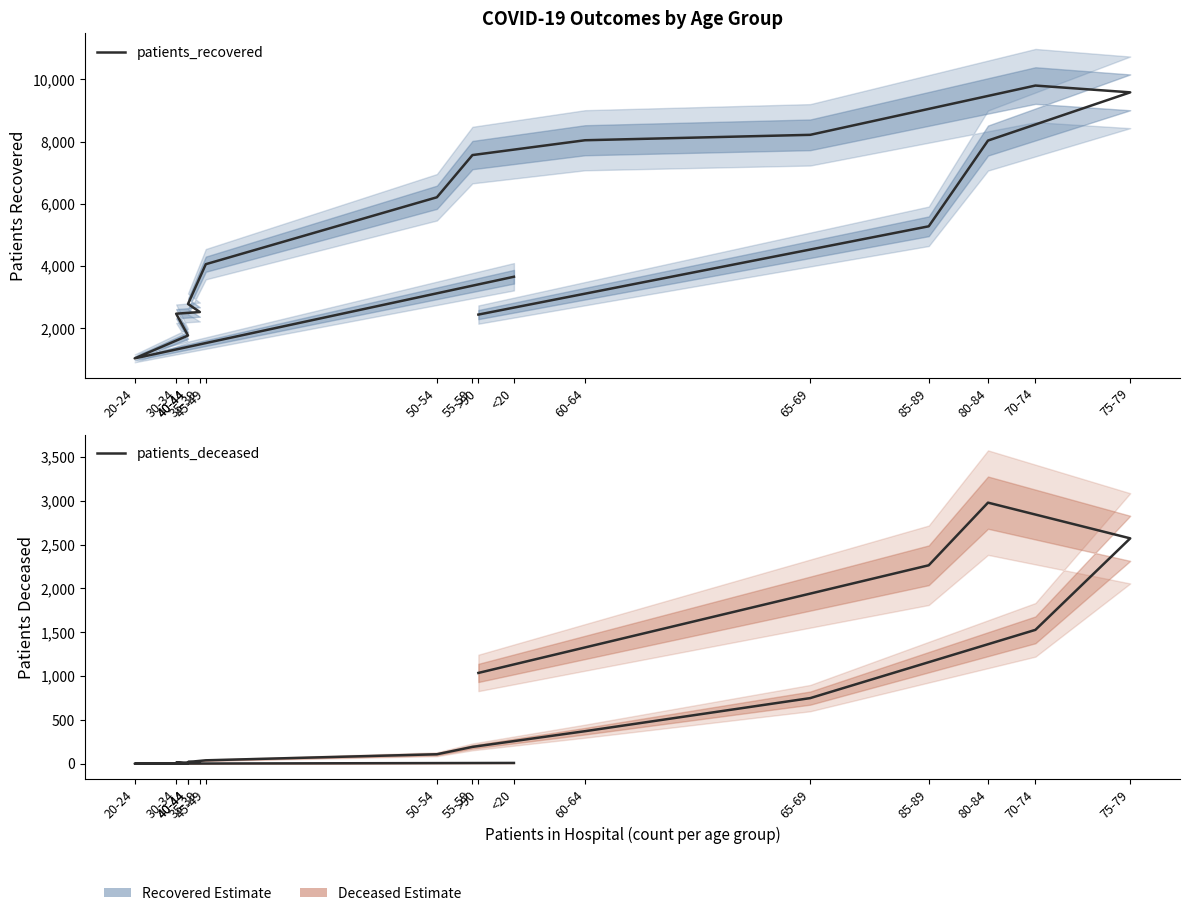

The patients_recovered series shows 3842 at 40-44. True or false?

False